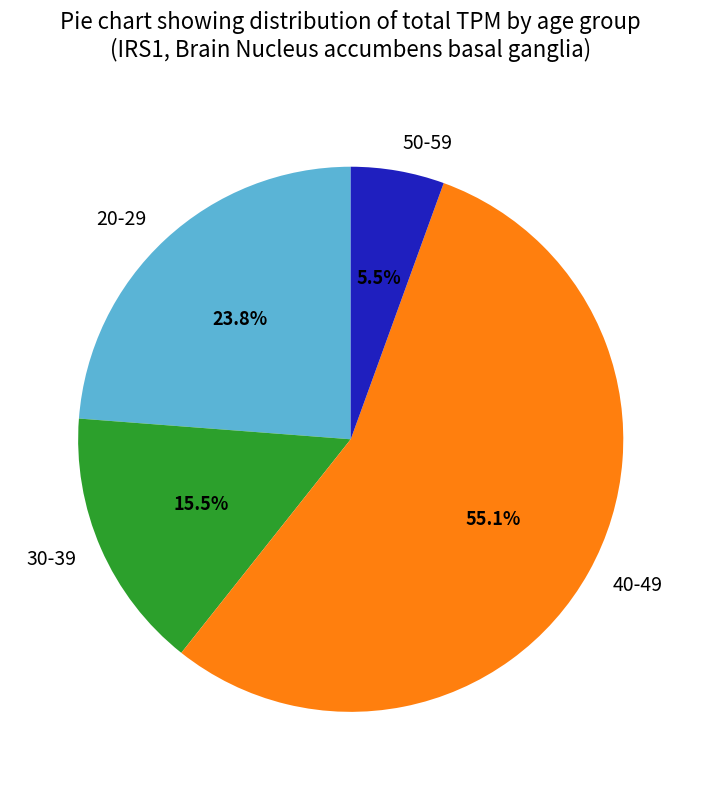

How much of the chart is everything except 50-59?

94.5%